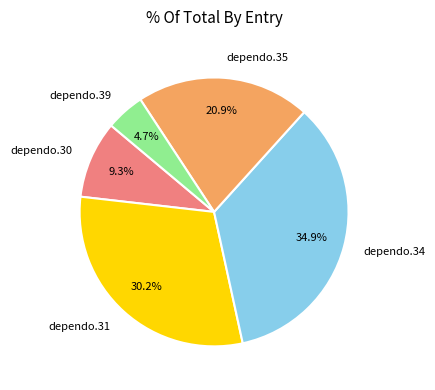

What percentage is the dependo.31 slice, to the nearest percent?

30%